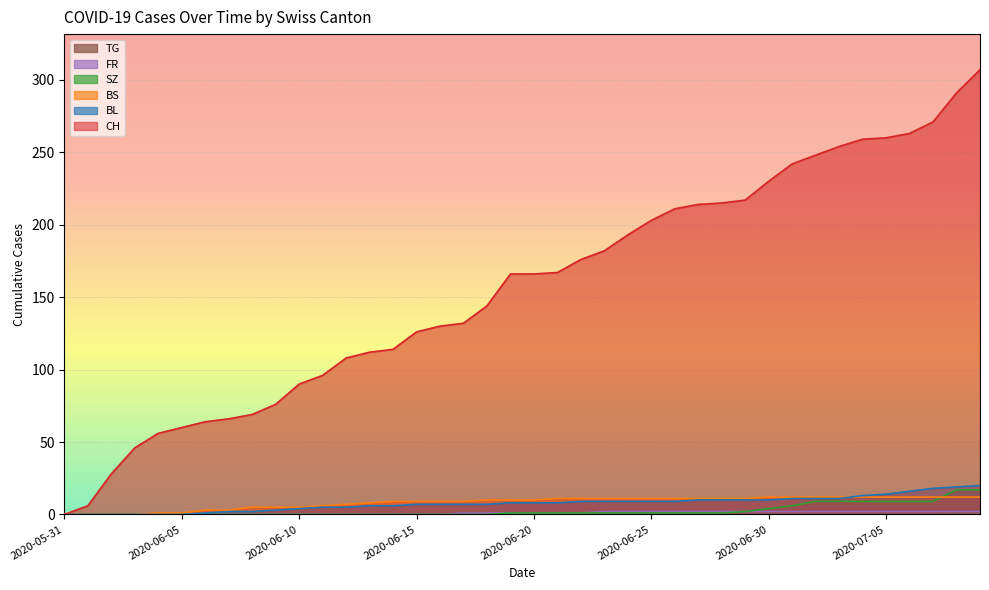

What is the total value across all series at 2020-06-12?

120